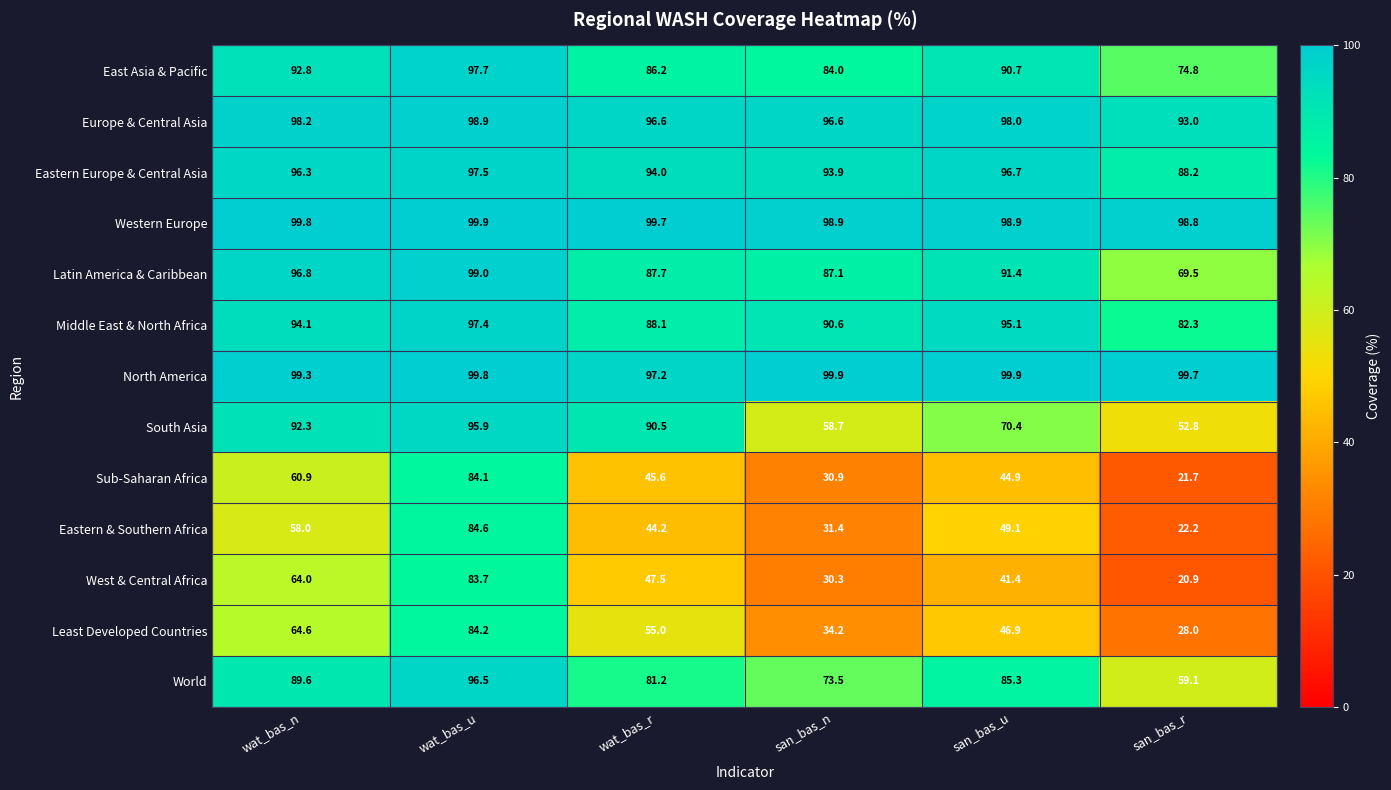

List the labels in order of Eastern Europe & Central Asia value, largest first.

wat_bas_u, san_bas_u, wat_bas_n, wat_bas_r, san_bas_n, san_bas_r